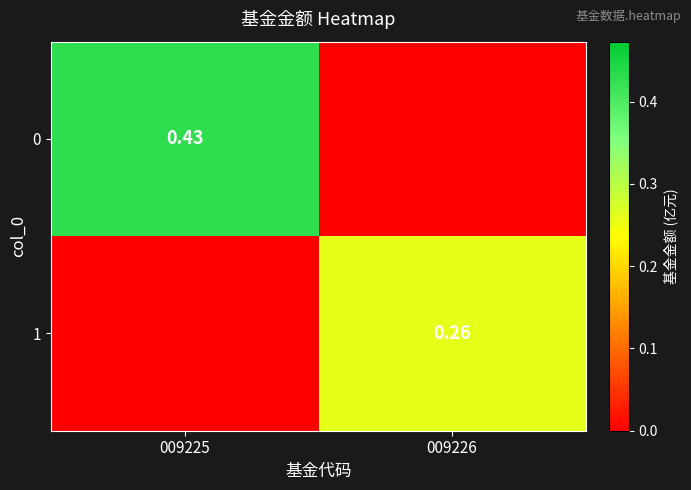

Is the value of 0 at 009225 greater than the value of 1 at 009226?

Yes